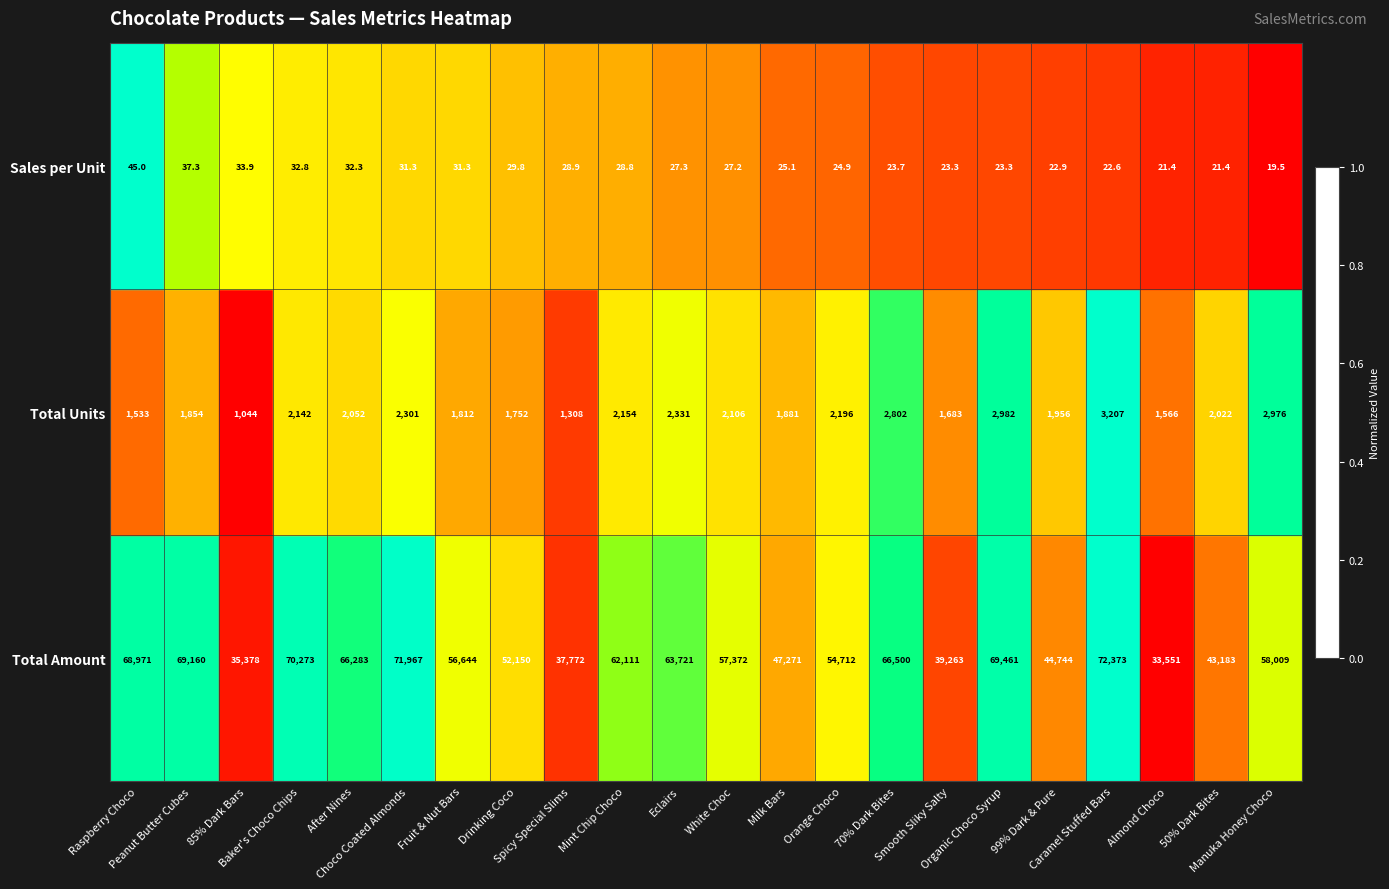

What is the difference between the highest and lowest values at Fruit & Nut Bars?

56612.7